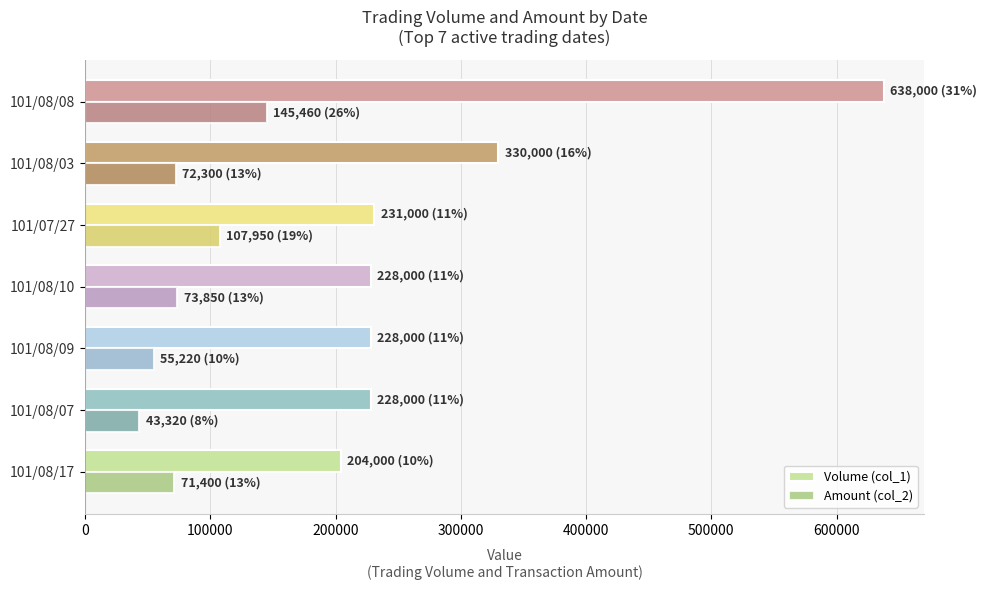

What is the sum of all Amount (col_2) values?

569500